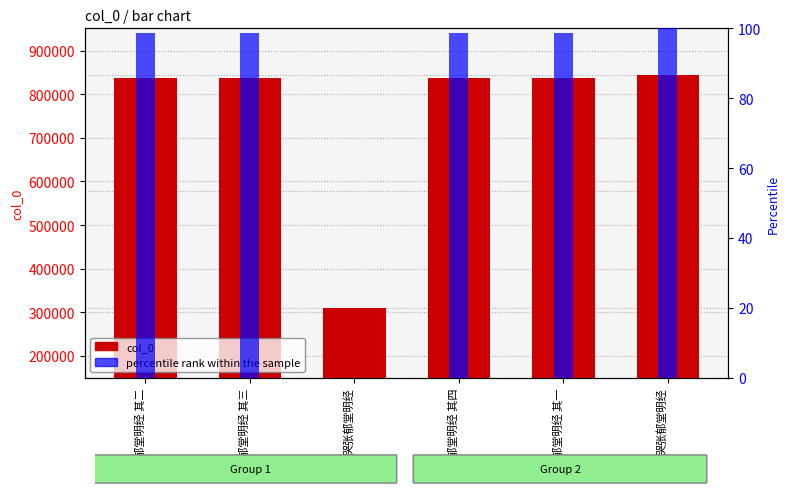

Reading left to right, list all the values displayed in this chart.

col_0: 哭张郁堂明经 其二=836496.0	哭张郁堂明经 其三=836497.0	哭张郁堂明经=310199.0	哭张郁堂明经 其四=836498.0	哭张郁堂明经 其一=836495.0	哭张郁堂明经=844124.0
percentile rank within the sample: 哭张郁堂明经 其二=98.6	哭张郁堂明经 其三=98.6	哭张郁堂明经=0.0	哭张郁堂明经 其四=98.6	哭张郁堂明经 其一=98.6	哭张郁堂明经=100.0